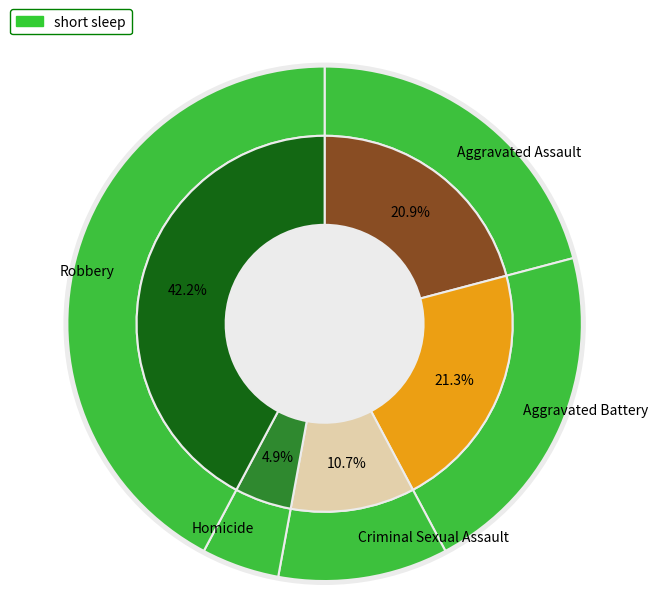

What percentage is NOT represented by Criminal Sexual Assault?

89.3%